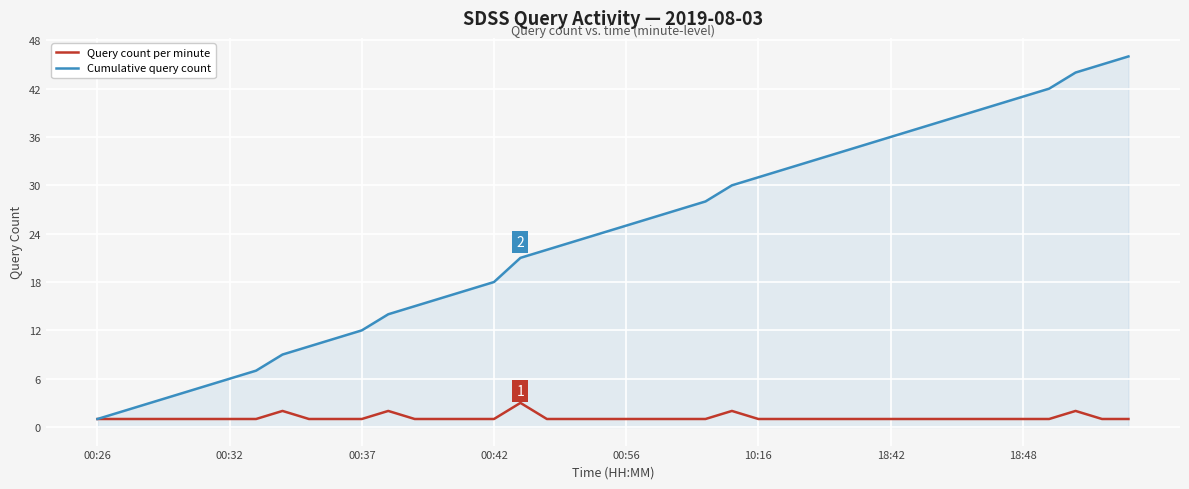

List the series in order of their peak value, highest first.

Cumulative query count, Query count per minute